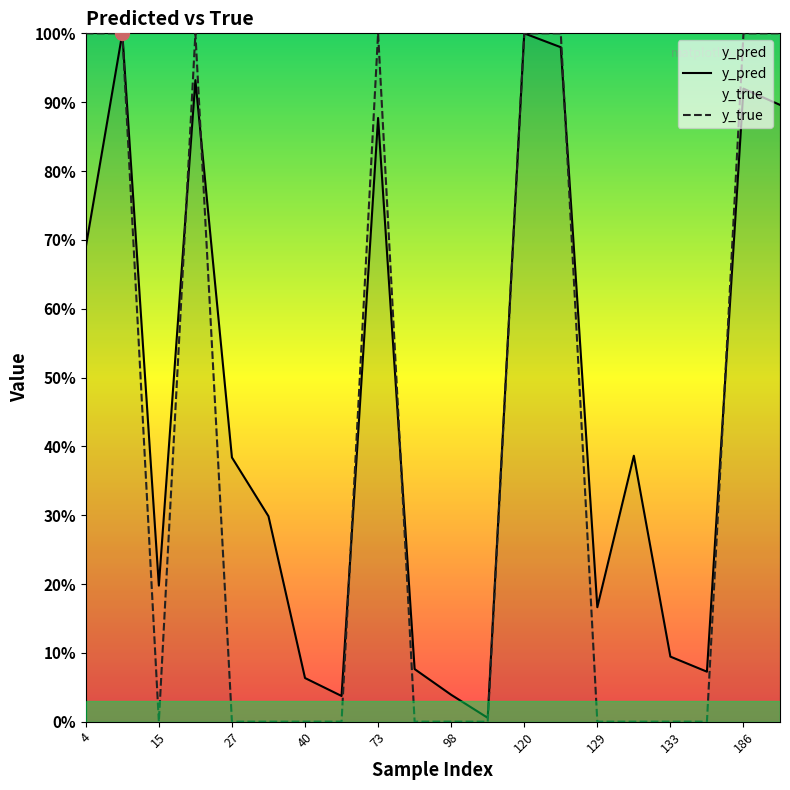

How many interior local peaks does the y_pred series have?

6